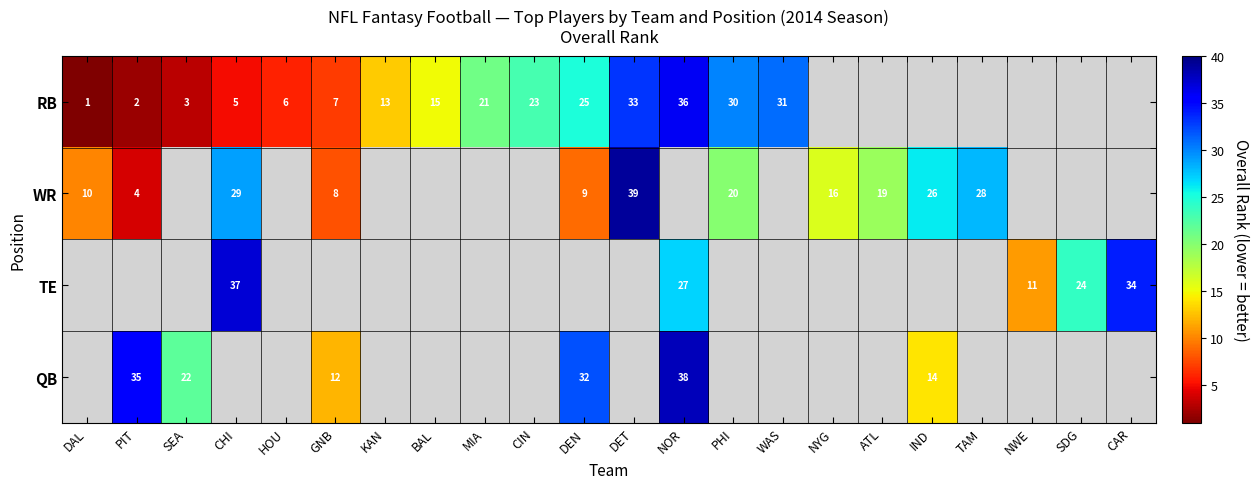

What is the difference between the WR values at DET and DEN?

30